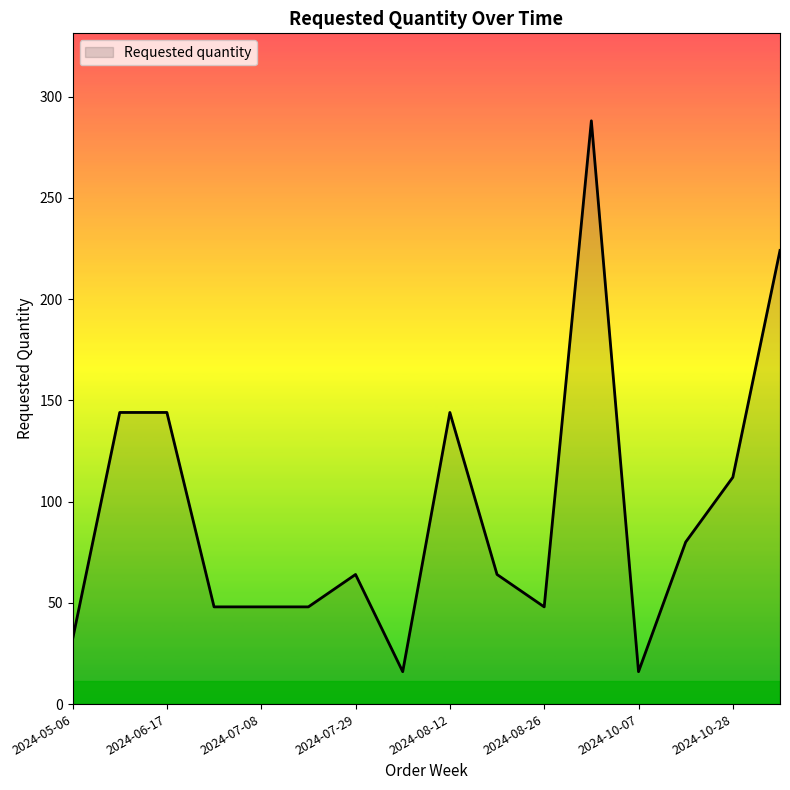

True or false: the data has more than 2 interior local peaks.

True